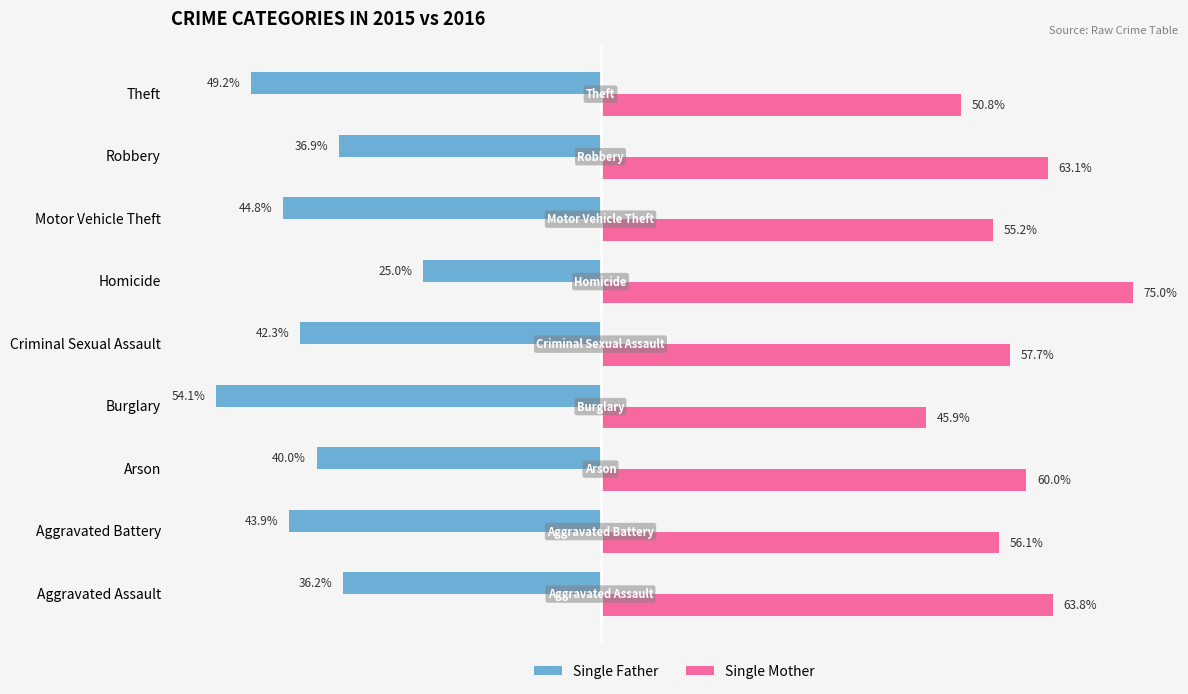

Which series has the largest total across all categories?

Single Mother